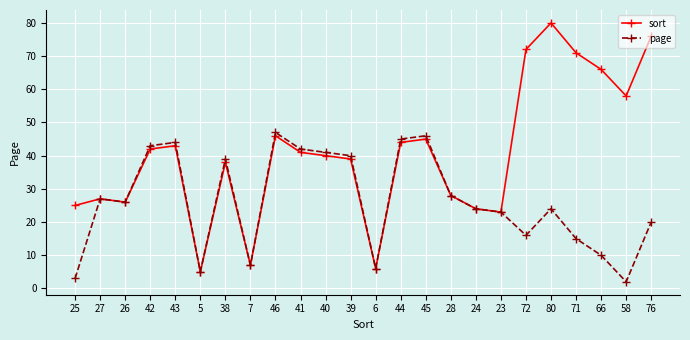

What is the value of the sort point at the 7th from the left?

38